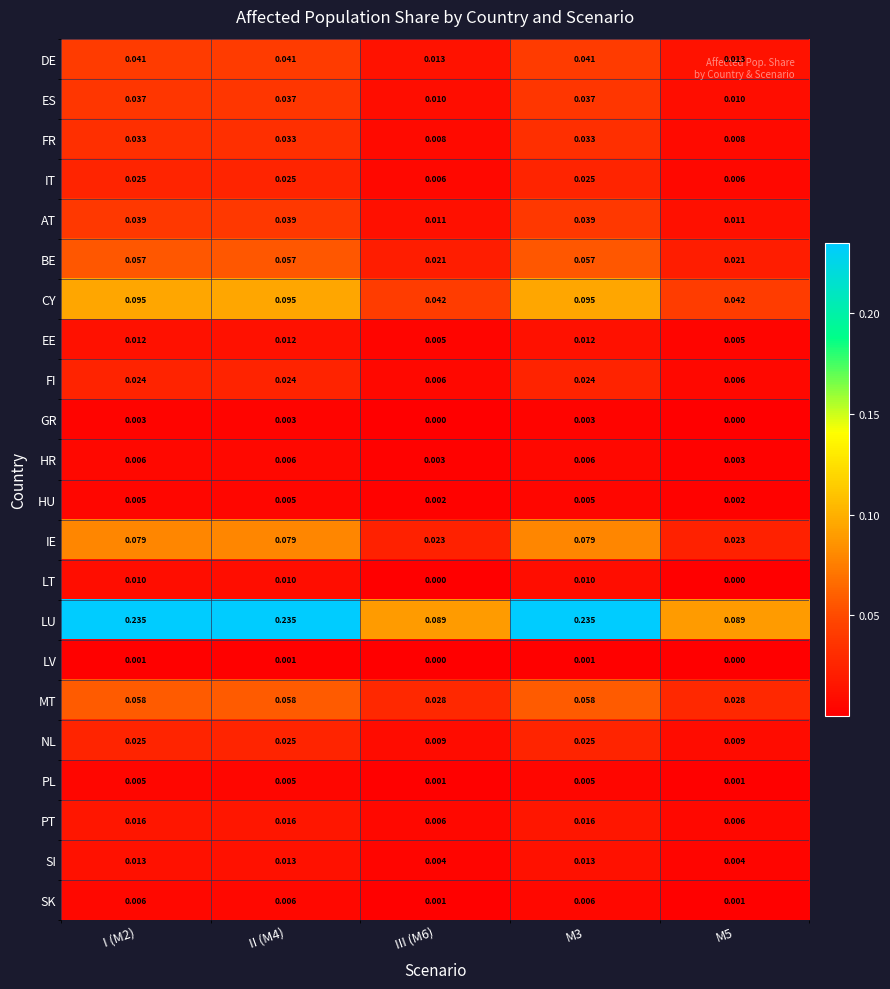

Which series has the widest spread of values?

LU